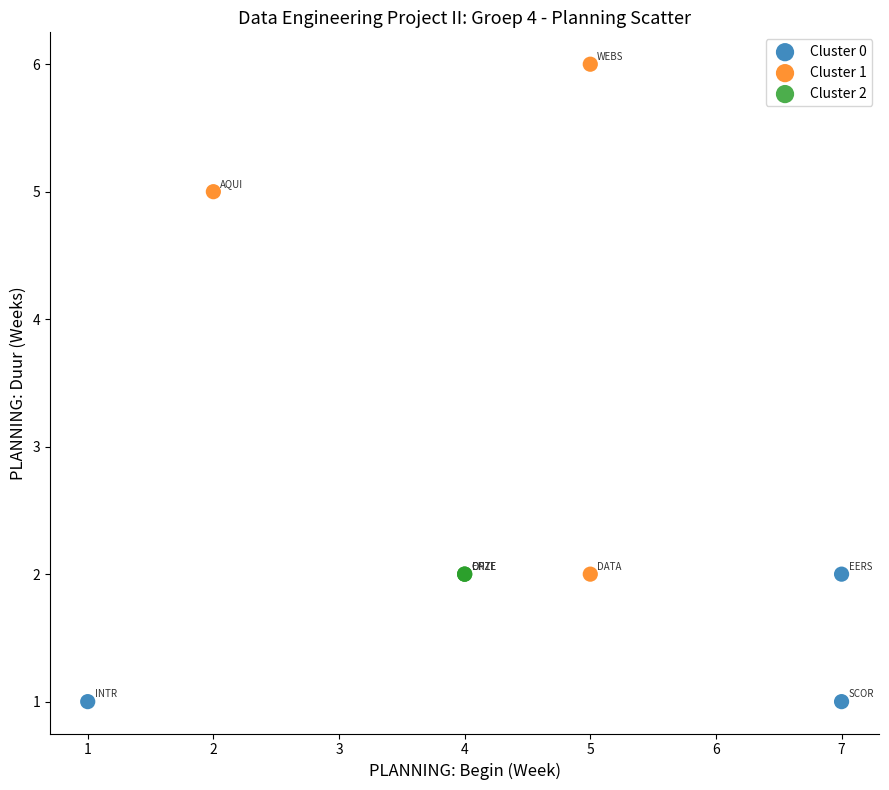

Which series reaches the maximum Y coordinate?

Cluster 1